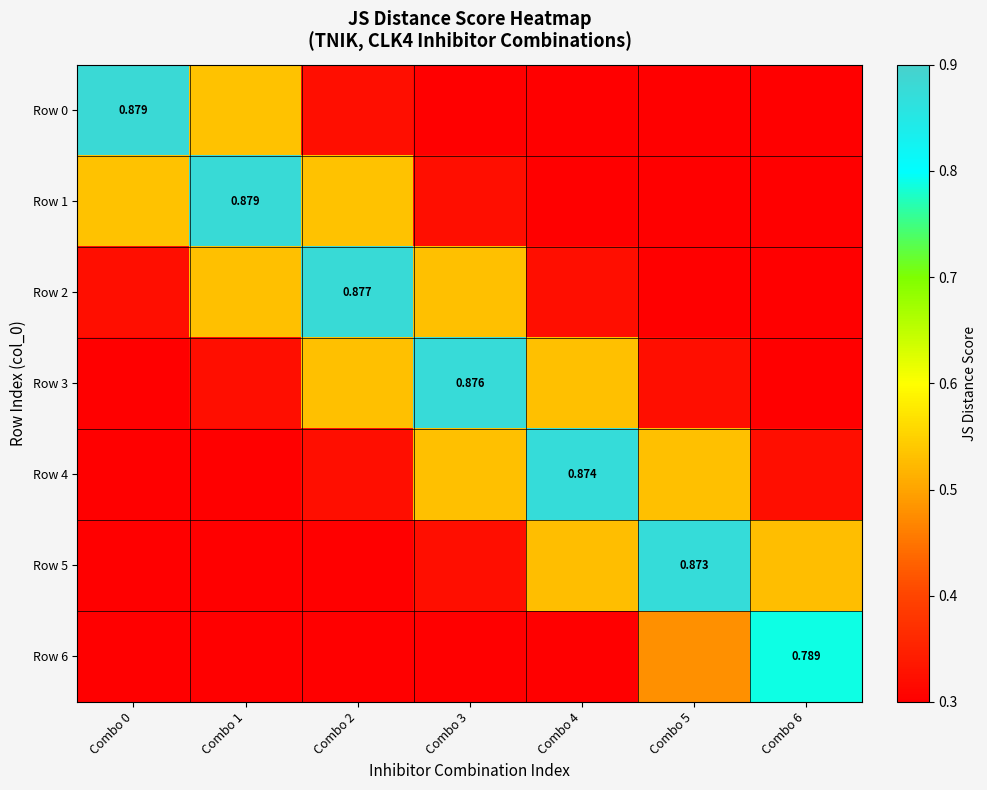

Between Combo 0 and Combo 4, which is larger?

Combo 0